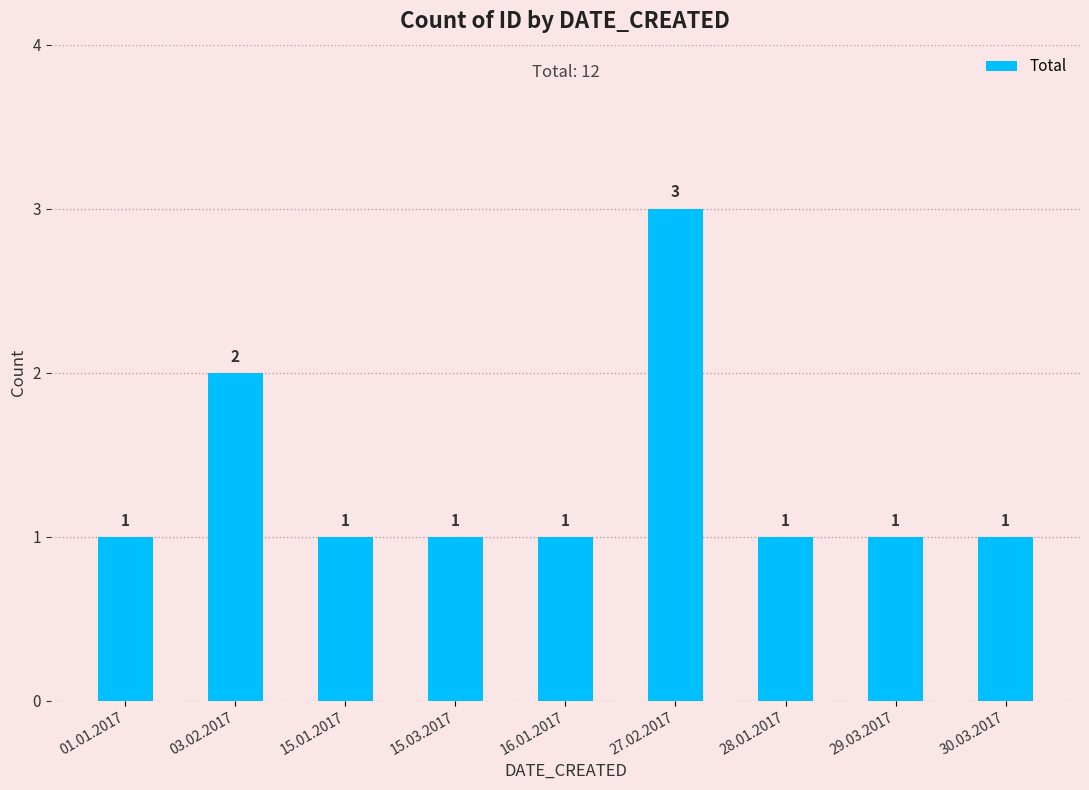

What is the approximate value at 15.01.2017?

1